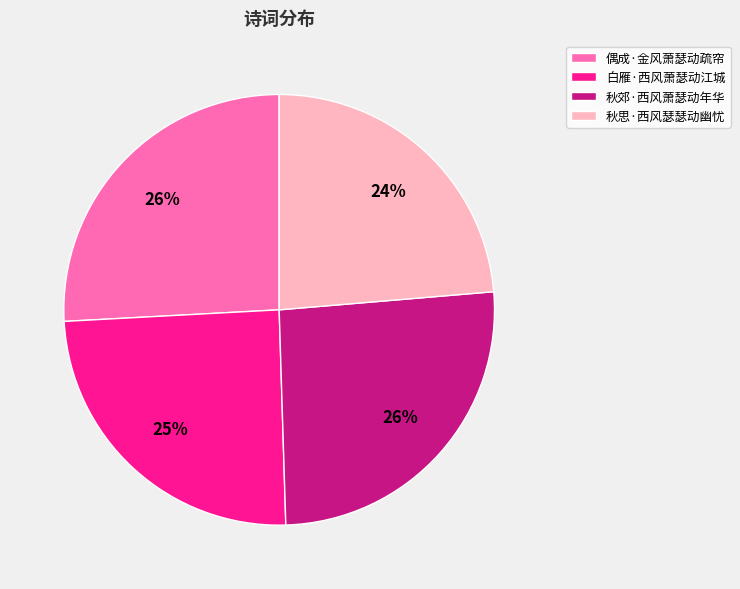

What is the ratio of the value at 秋思·西风瑟瑟动幽忧 to the value at 白雁·西风萧瑟动江城?

1.0